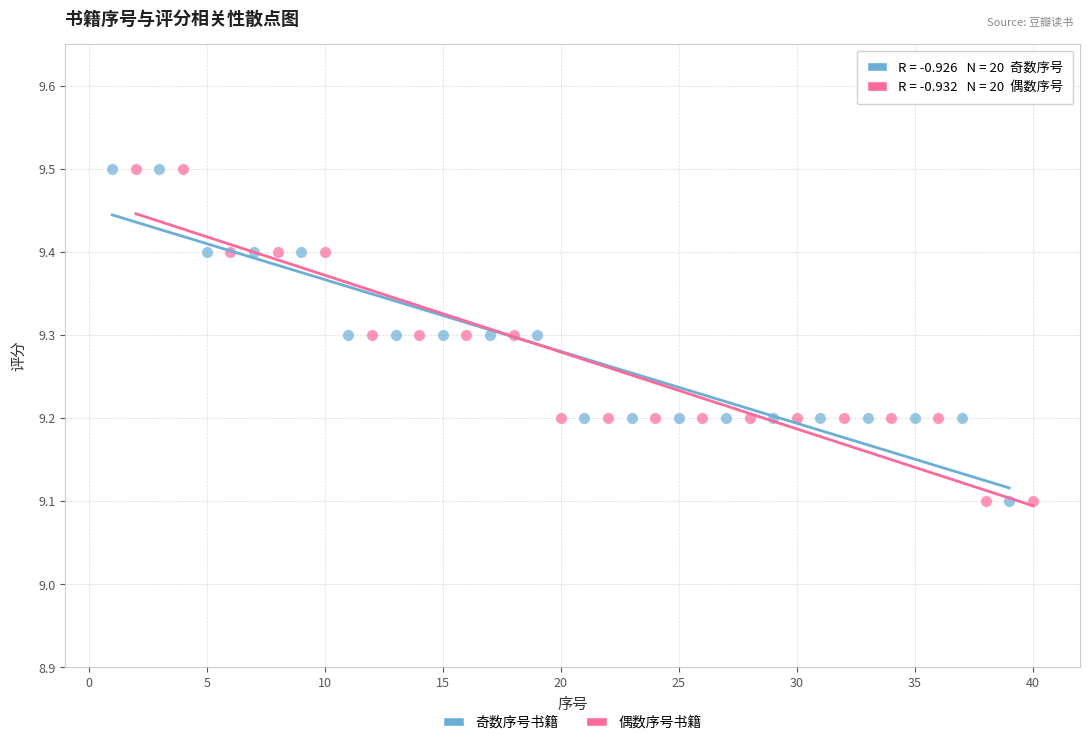

What are all the series names shown in the legend?

奇数序号书籍, 偶数序号书籍